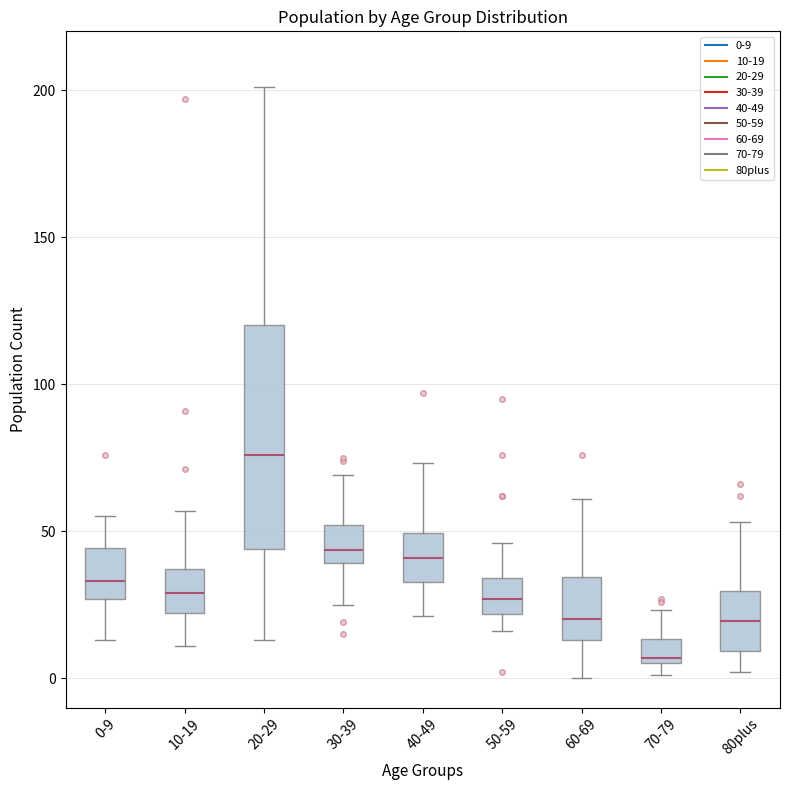

Where is the lower edge of the box for 70-79 on the y-axis? The values are not printed on the chart, so give them approximately, as read against the axis.

5